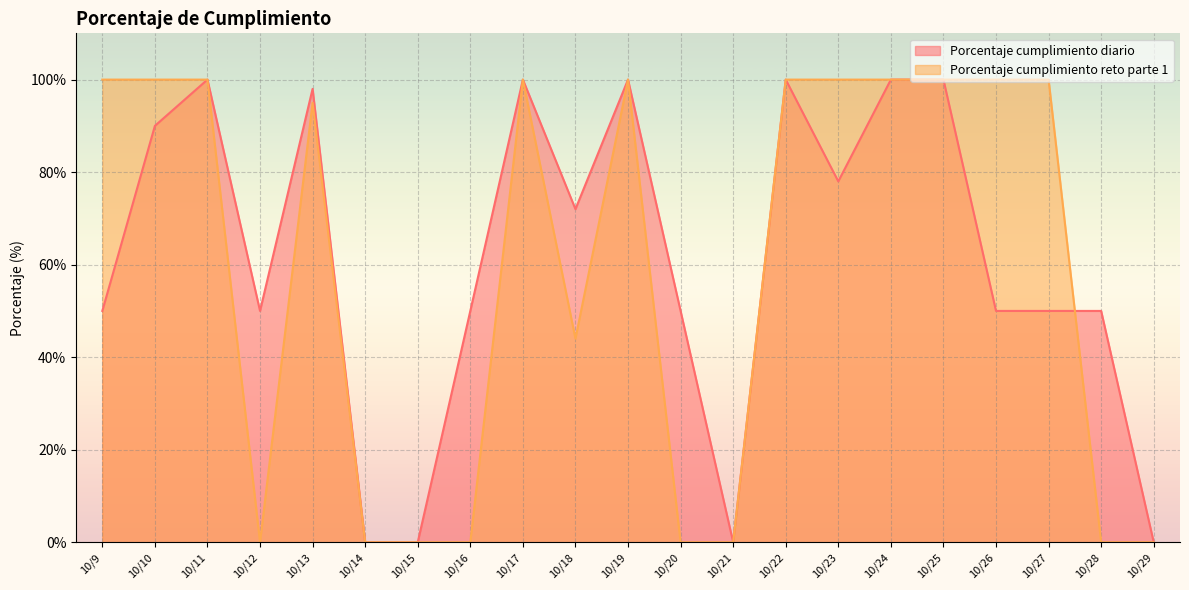

At 10/15, list the series in order from smallest to largest.

Porcentaje cumplimiento diario, Porcentaje cumplimiento reto parte 1